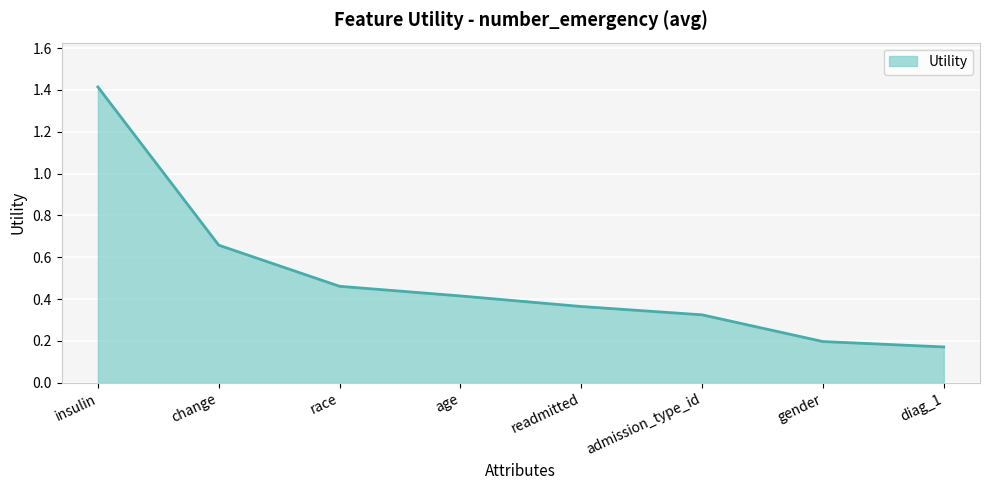

What is the maximum value shown in the chart?

1.4